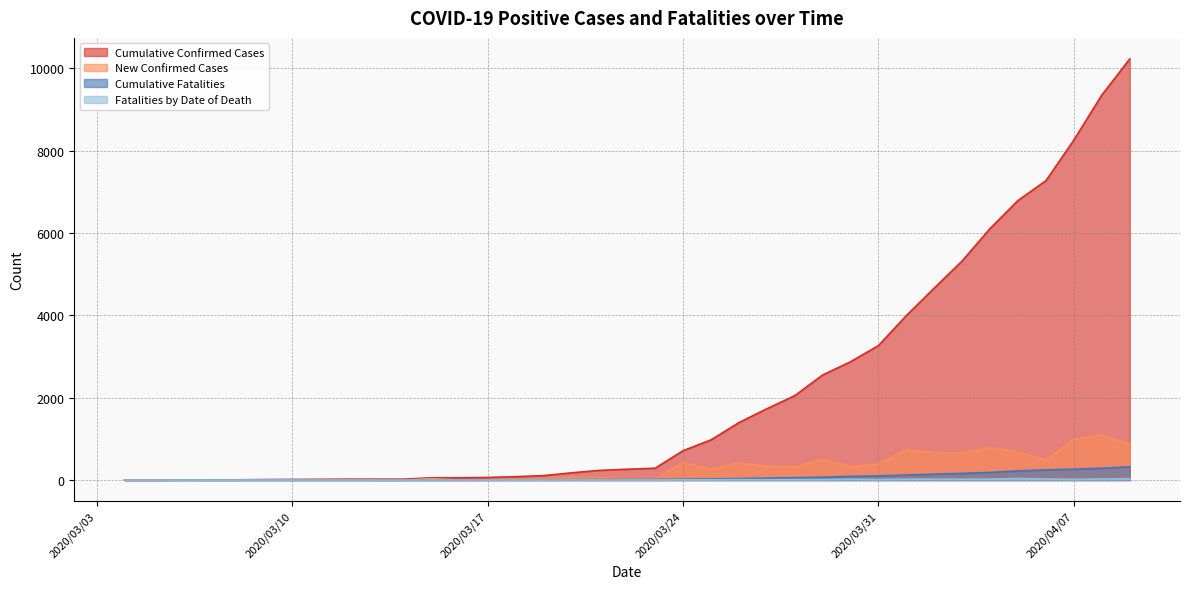

What is the label of the 29th point from the right?

2020/03/12